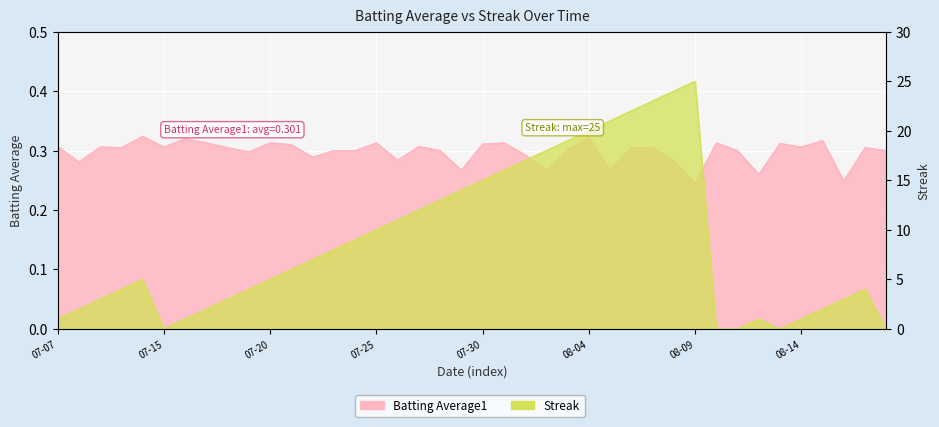

Is it true that Streak equals 8.6 at 07-20?

False